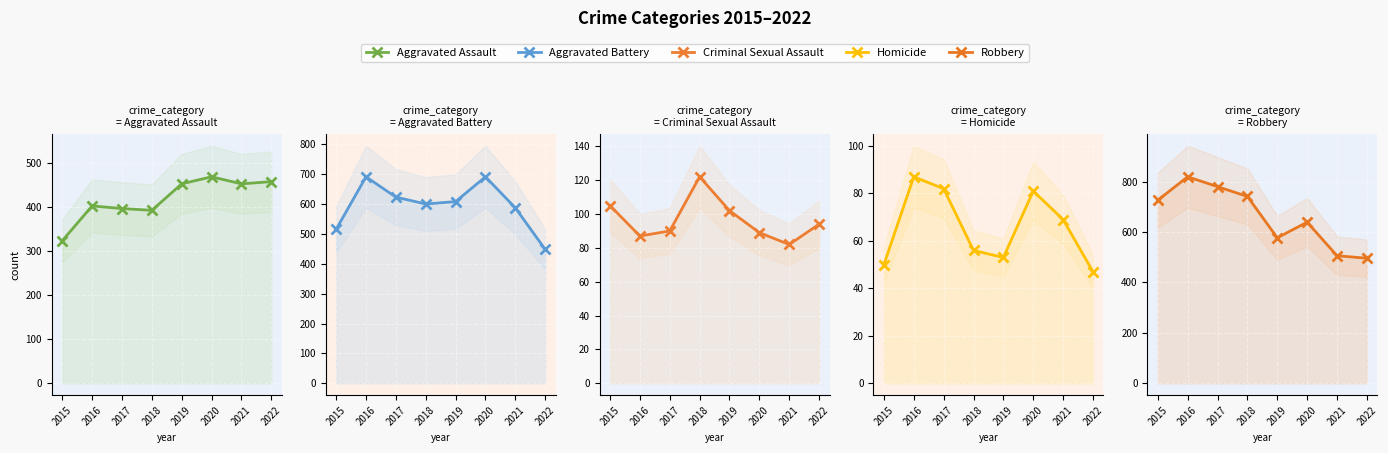

At 2018, list the series in order from smallest to largest.

Homicide, Criminal Sexual Assault, Aggravated Assault, Aggravated Battery, Robbery